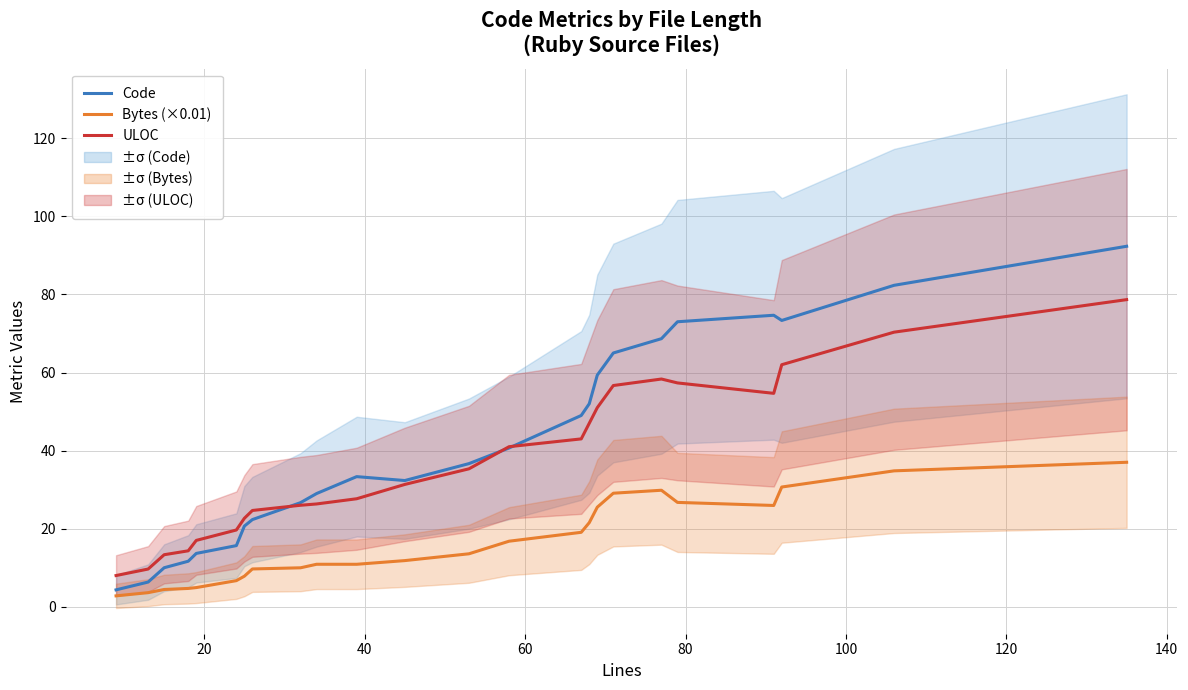

What is the maximum value shown in the chart?

92.3